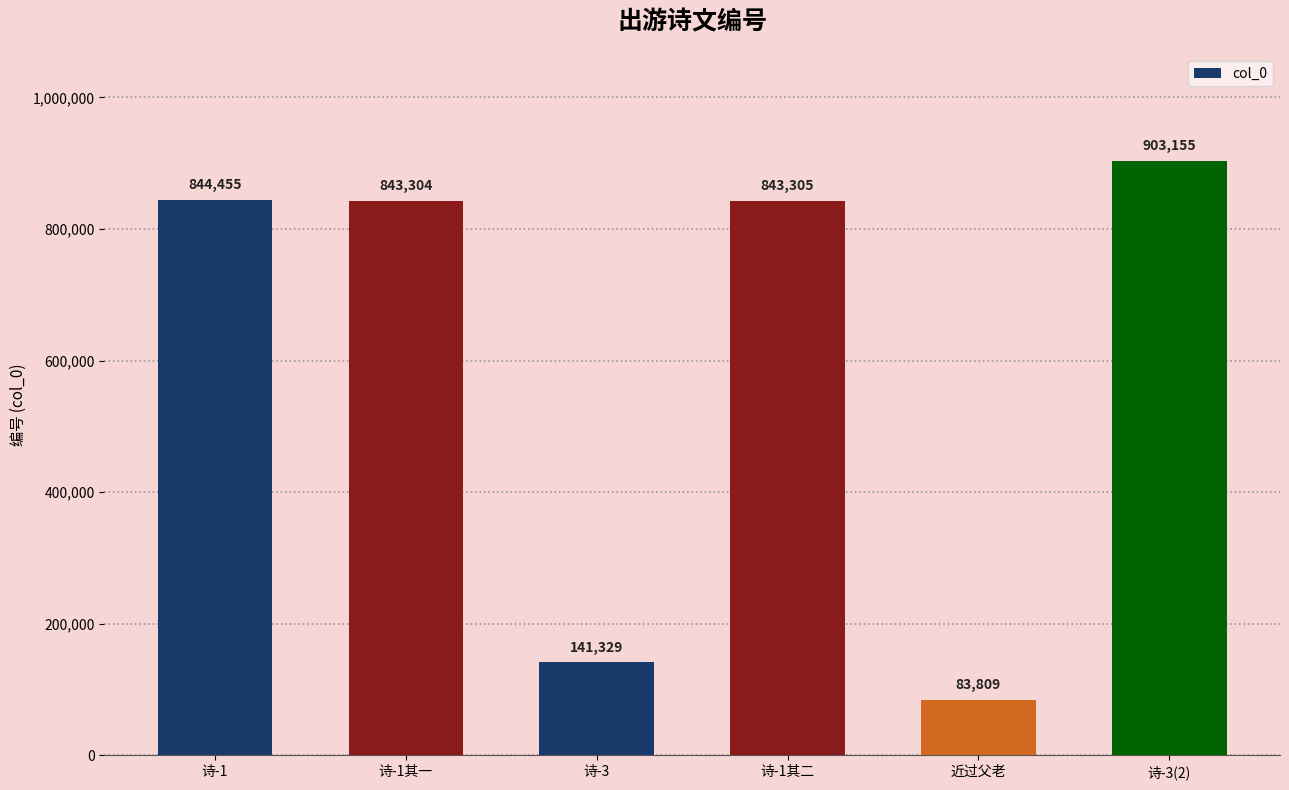

What is the label of the 2nd bar from the left?

诗-1其一